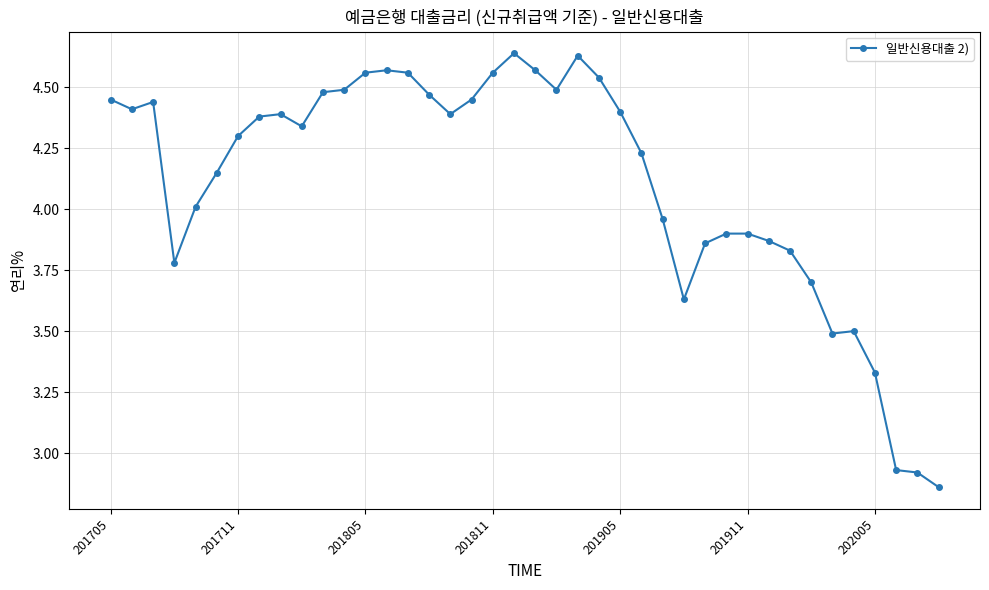

What is the difference between the second highest and minimum values?

1.8